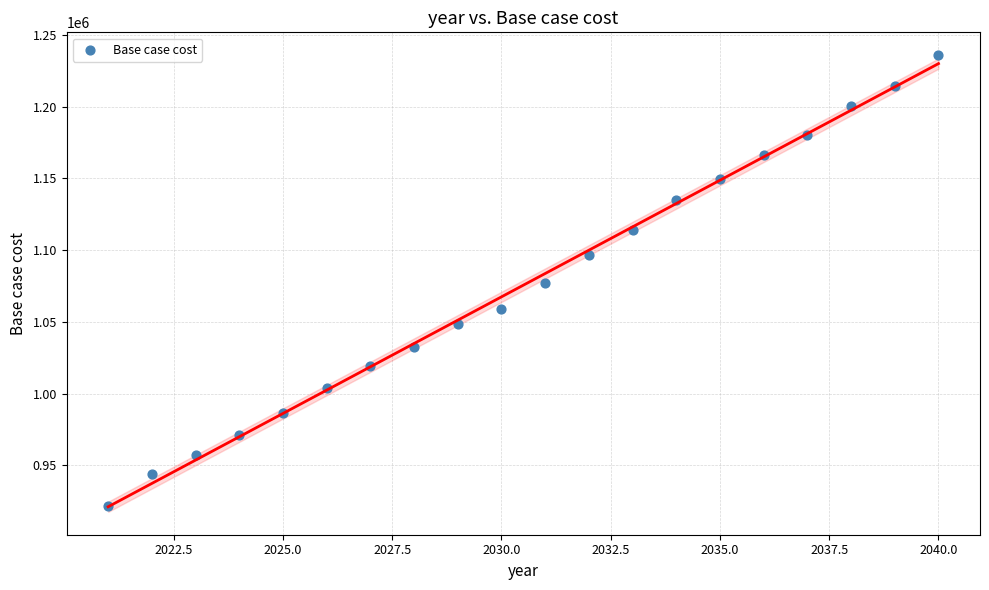

What is the range of X values (max minus min)?

19.0